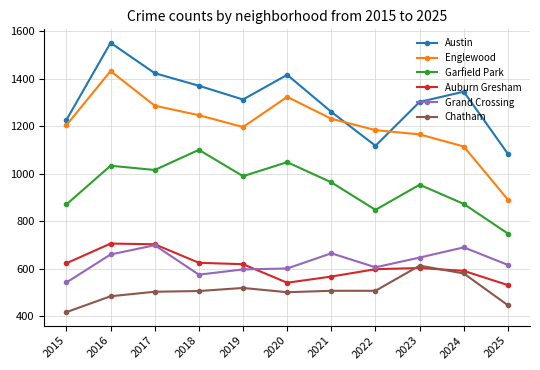

Rank the series at 2025 from lowest to highest value.

Chatham, Auburn Gresham, Grand Crossing, Garfield Park, Englewood, Austin